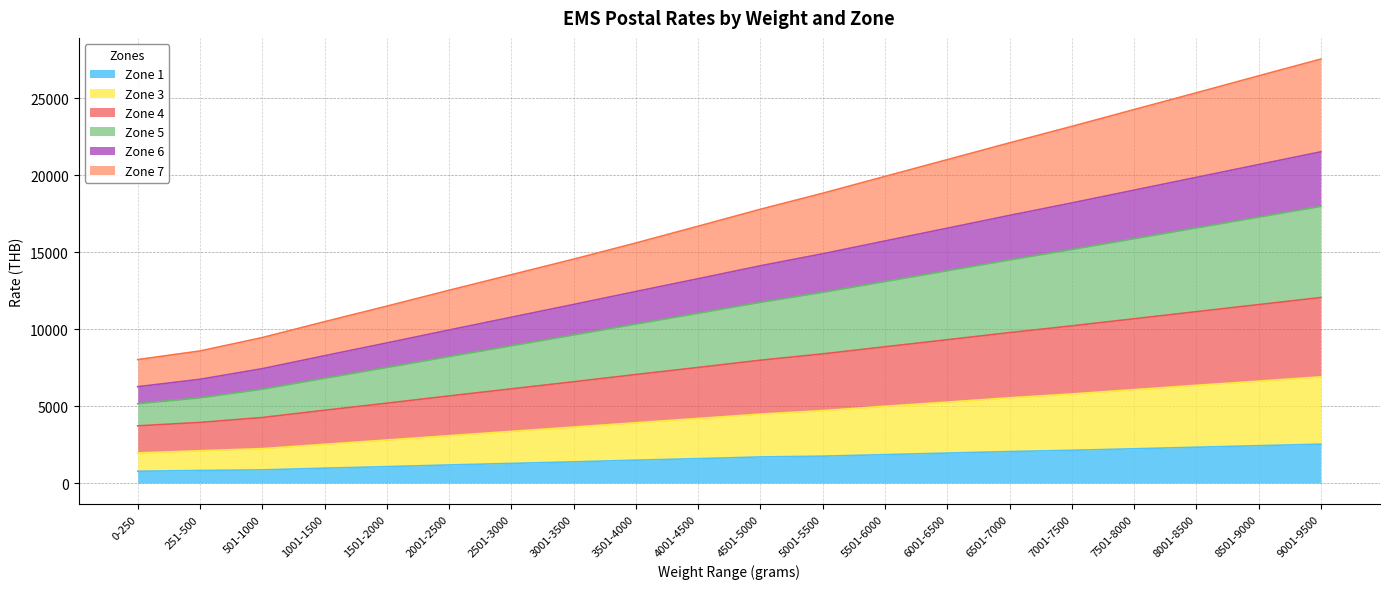

What is the label of the 3rd point from the left?

501-1000